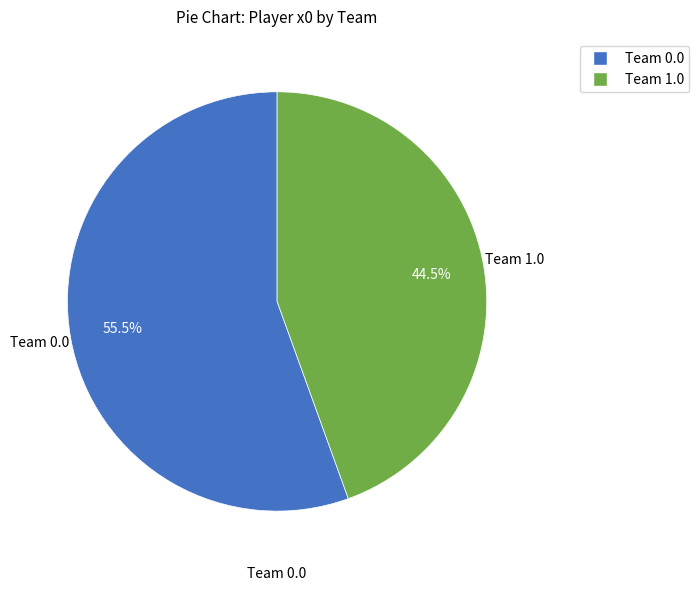

Is there a majority slice in this chart?

Yes